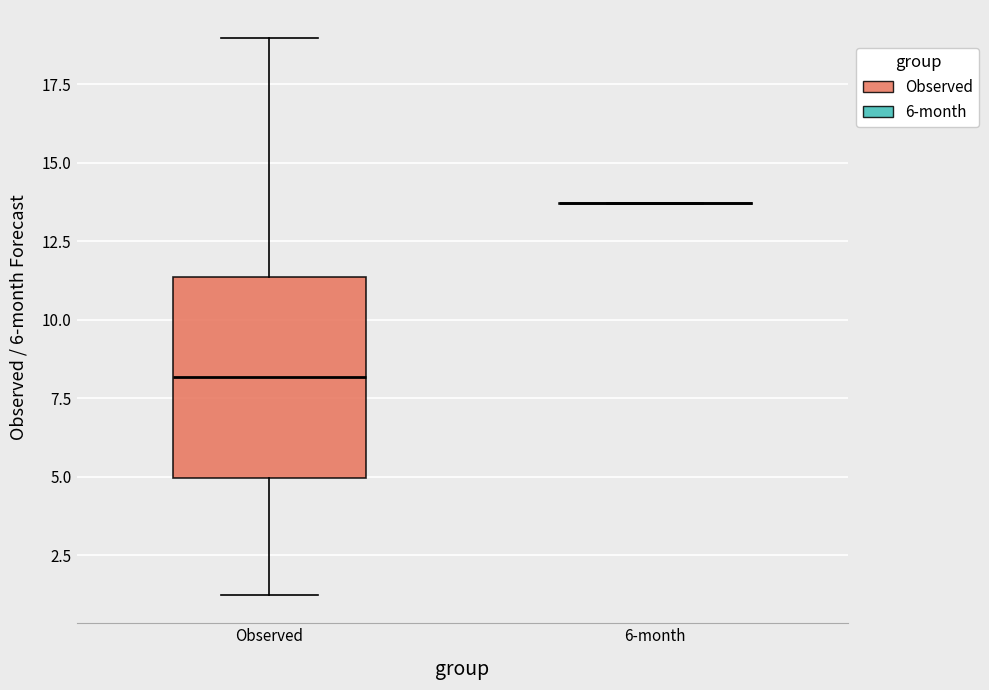

Reading left to right, read every box against the y-axis: the position of its median line, the range the box covers, and the ends of its whiskers. The values are not printed on the chart, so give them approximately, as read against the axis.

Observed: median 8.0, box 5.0 to 11.5, whiskers 1.0 to 19.0
6-month: box collapsed to a line at 13.5, whiskers 13.5 to 13.5